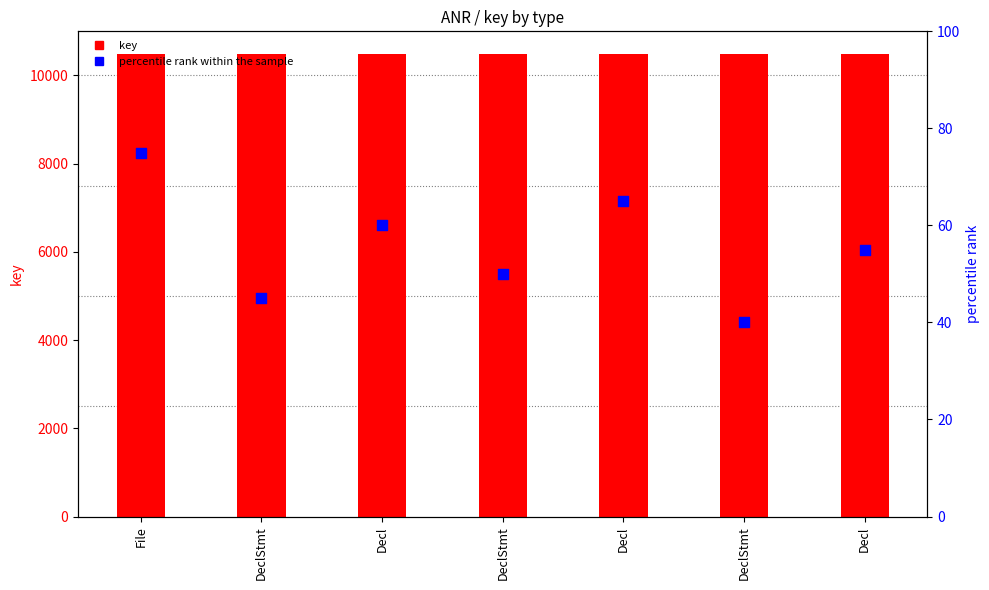

Which series has the largest total across all categories?

key